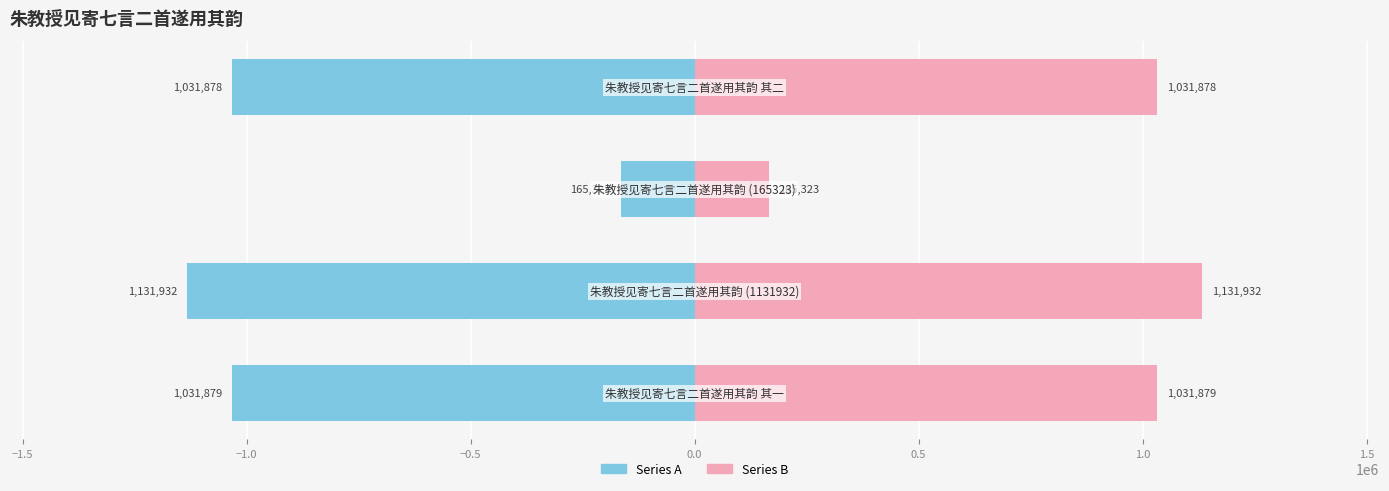

Which series has the largest total across all categories?

Series B